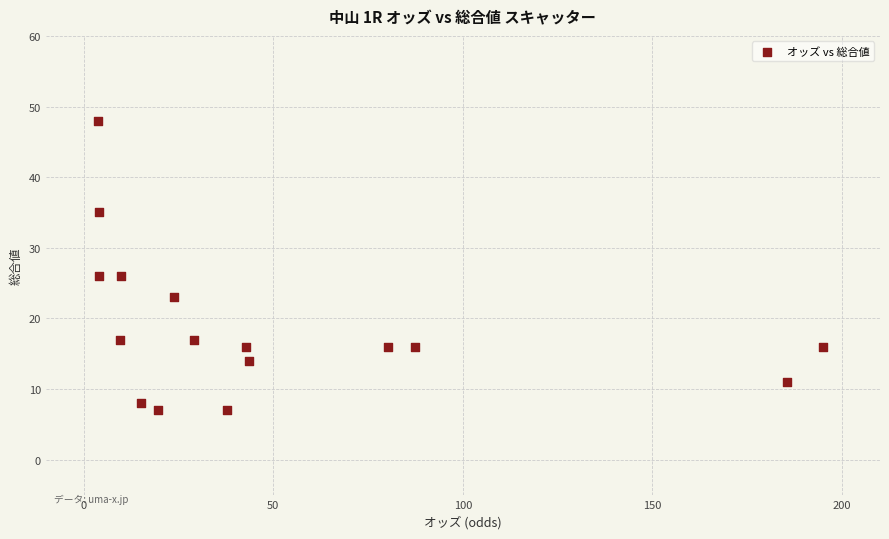

What is the range of Y values (max minus min)?

41